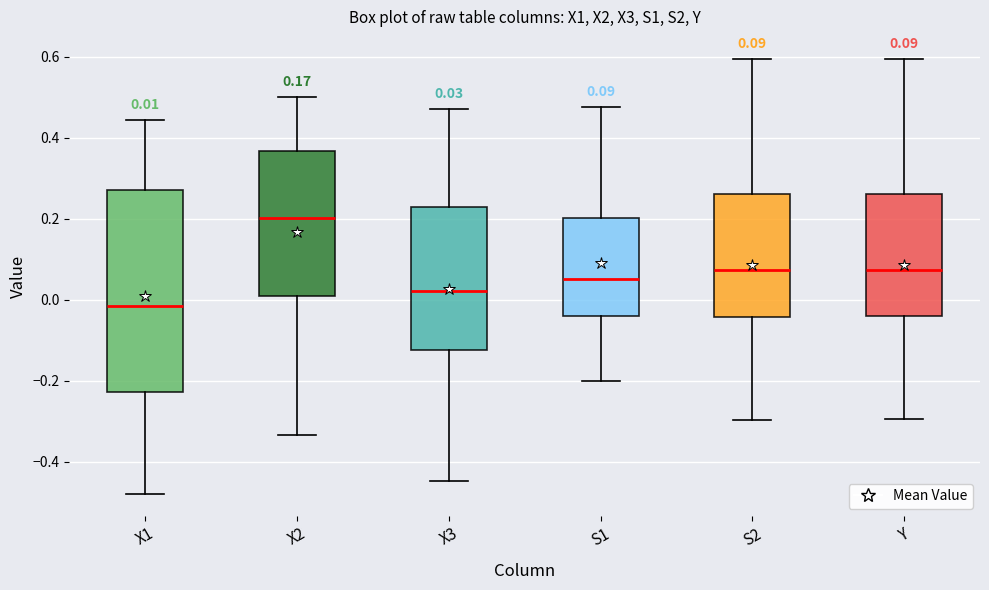

Which box's median line is the lowest?

X1